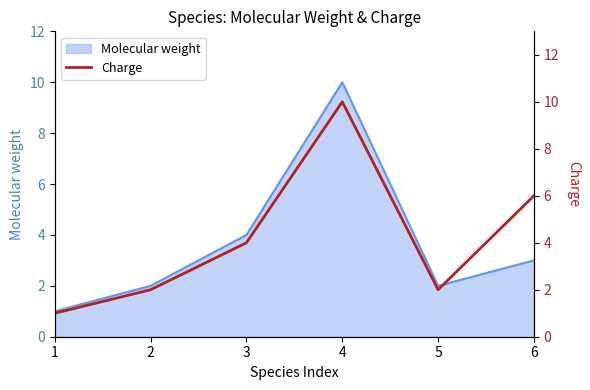

Reading left to right, what are all the values shown in this chart?

1	2	4	10	2	6